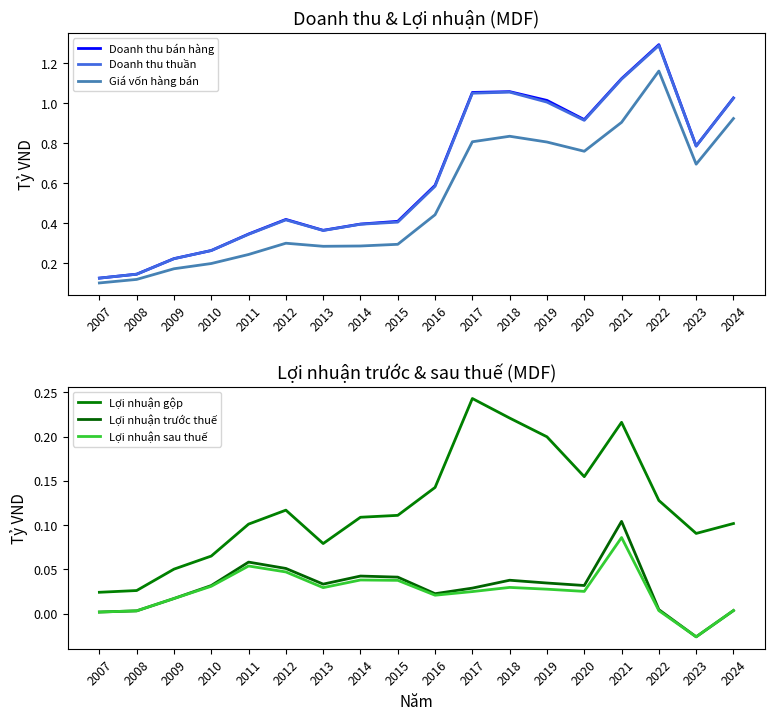

At how many categories does at least one series exceed 0?

18